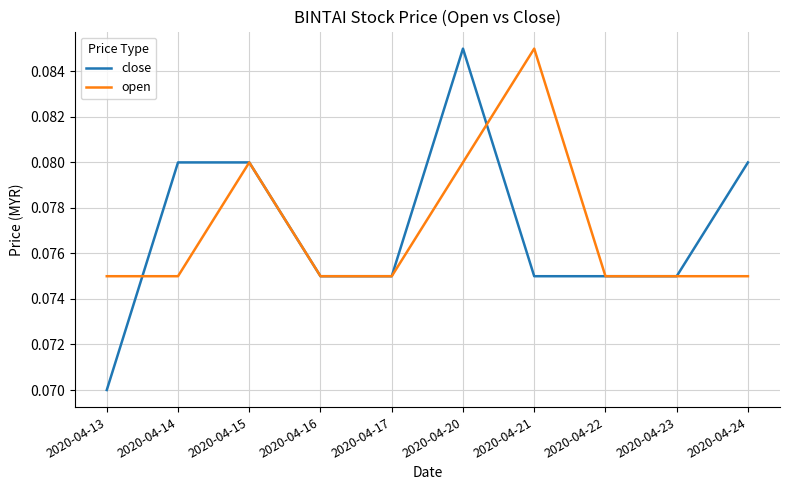

The close series shows 0.0 at 2020-04-22. True or false?

False